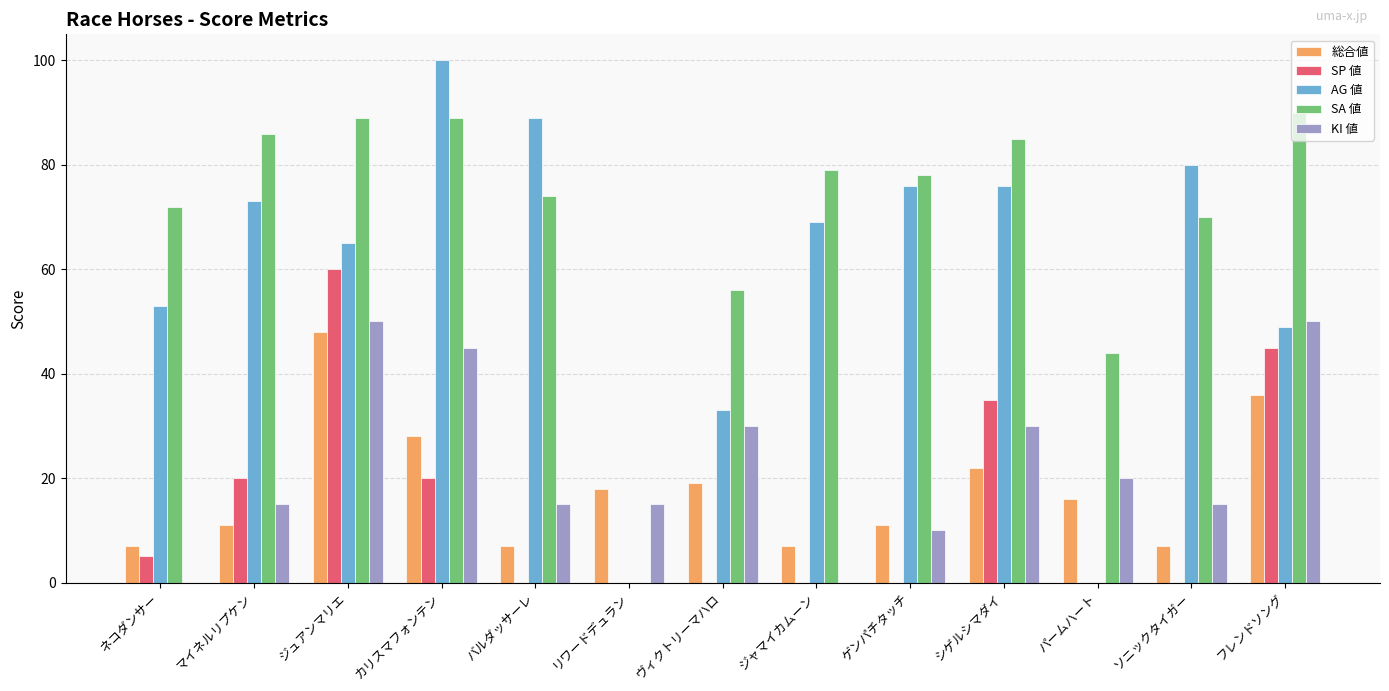

Which series has the largest total across all categories?

SA 値